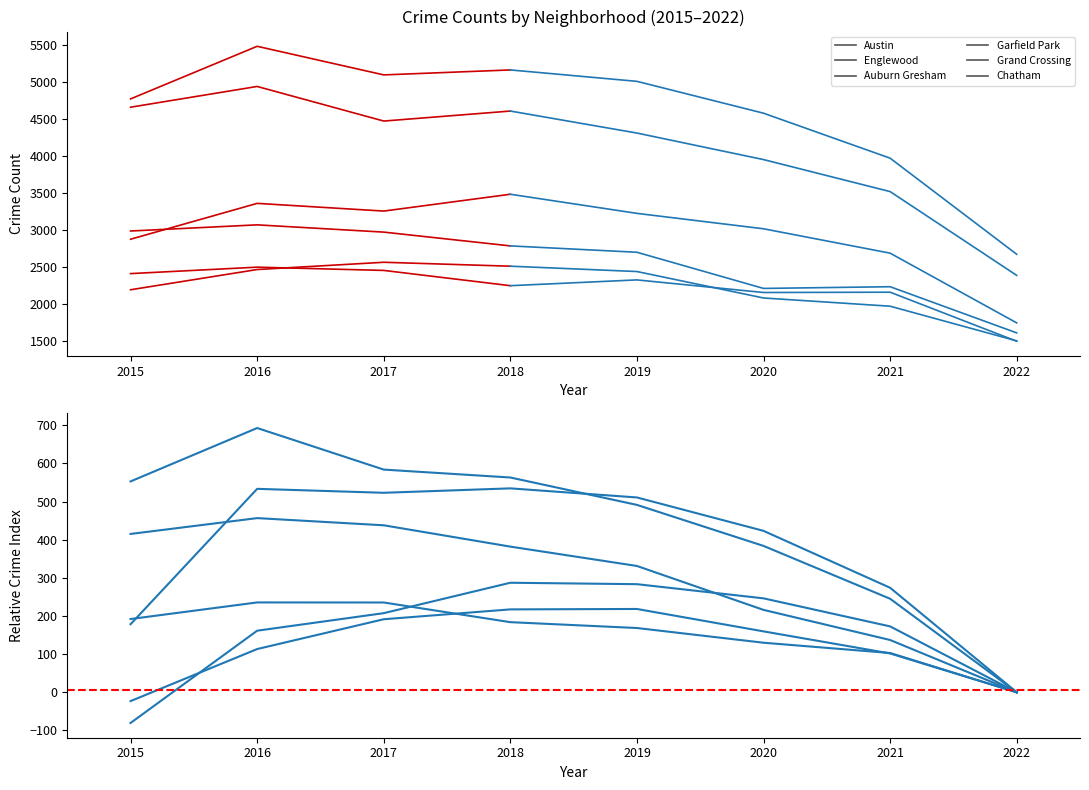

How many lines are shown in the chart?

6